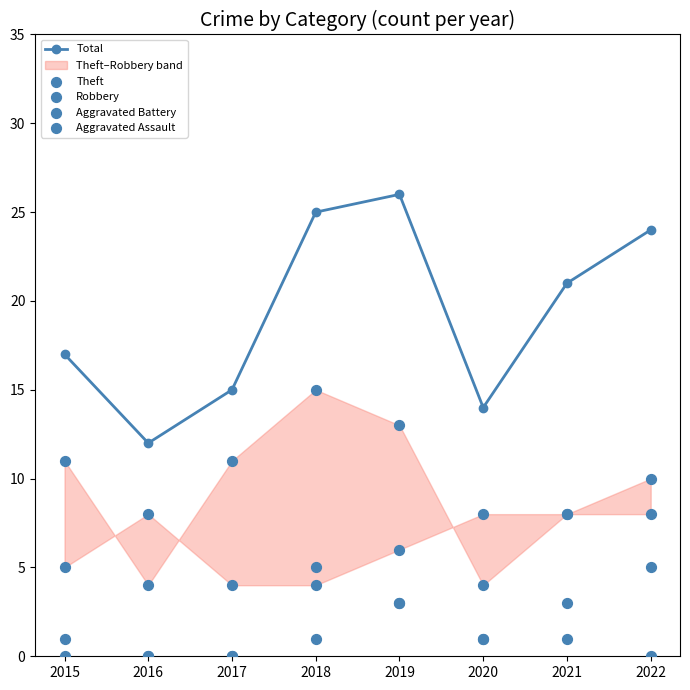

What is the highest value of the Total series?

26